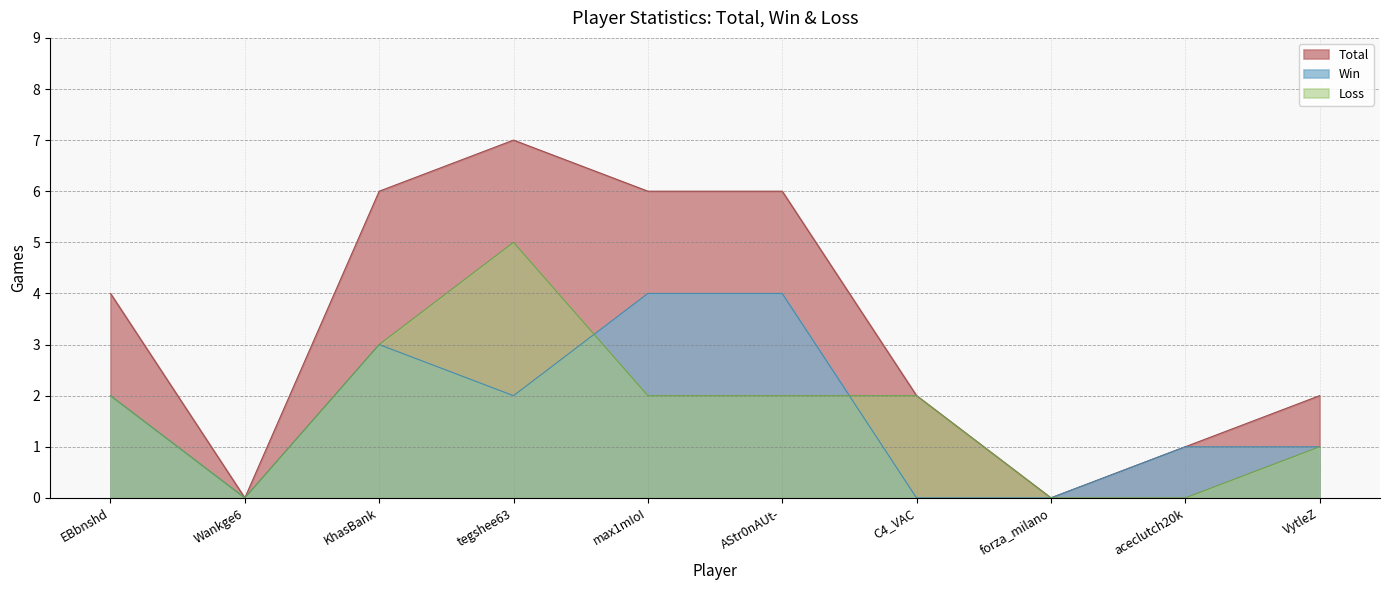

What is the label of the 2nd point from the left?

Wankge6